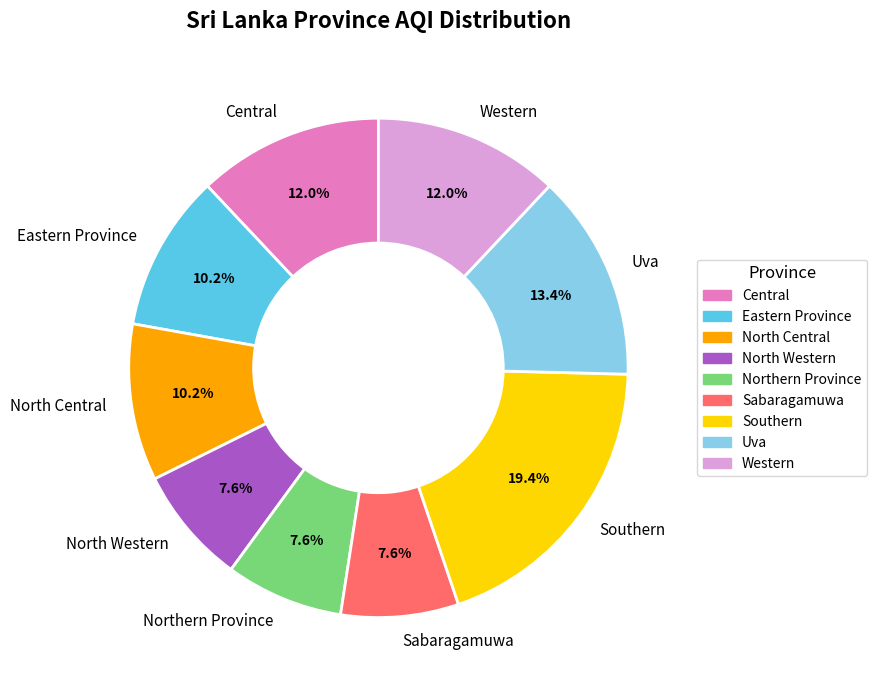

What is the ratio of the value at Sabaragamuwa to the value at Southern?

0.4